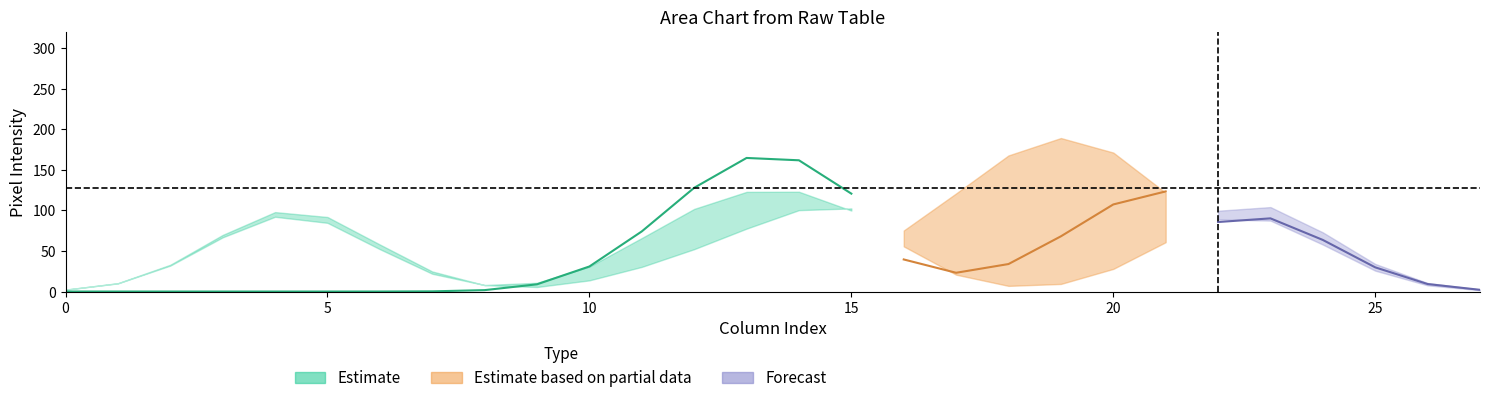

Which has a higher value, 13 or 16?

13